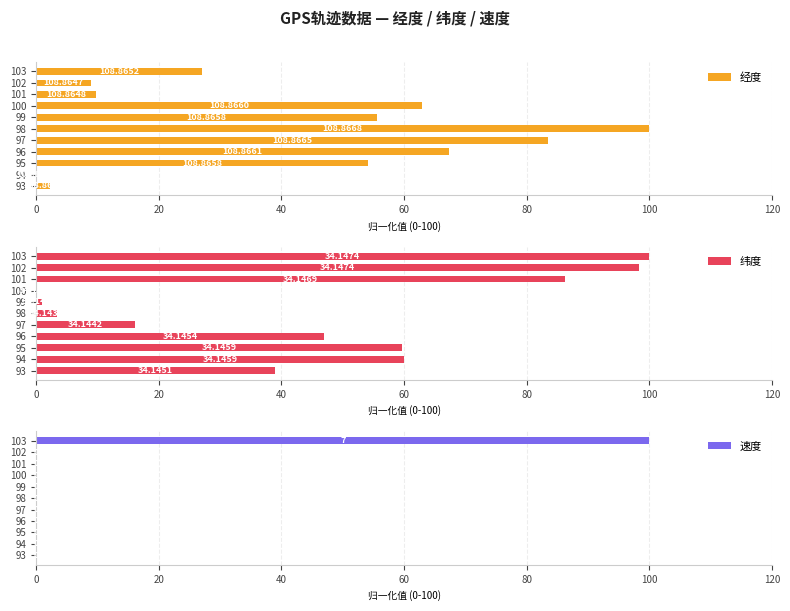

At which label does 速度 reach its peak?

103